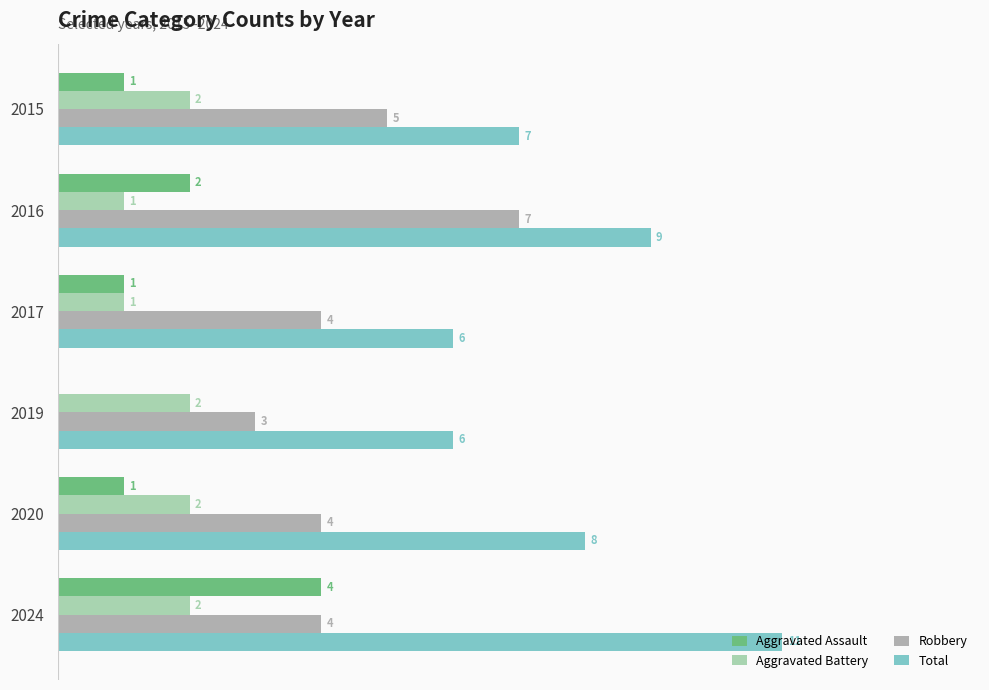

What is the sum of all Total values?

47